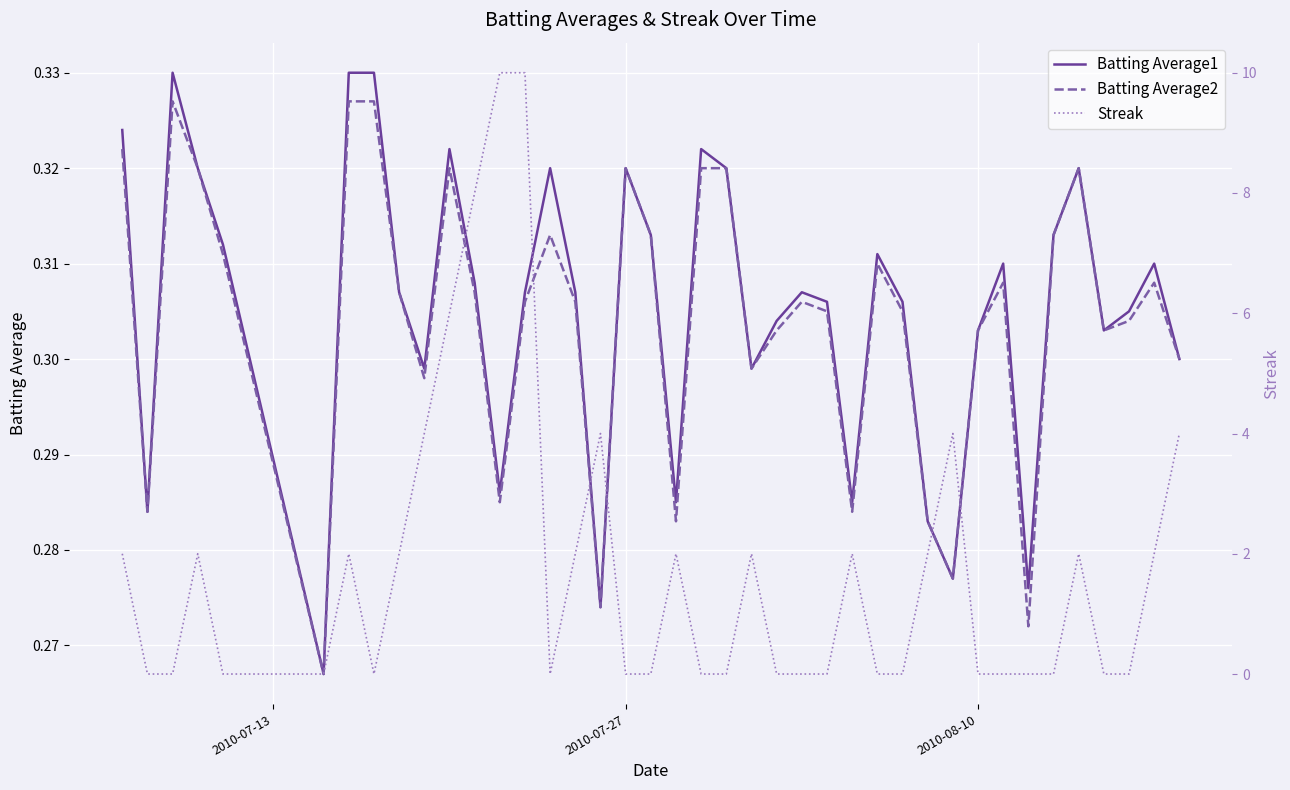

Count the Batting Average2 values in the range 0 to 1.

40